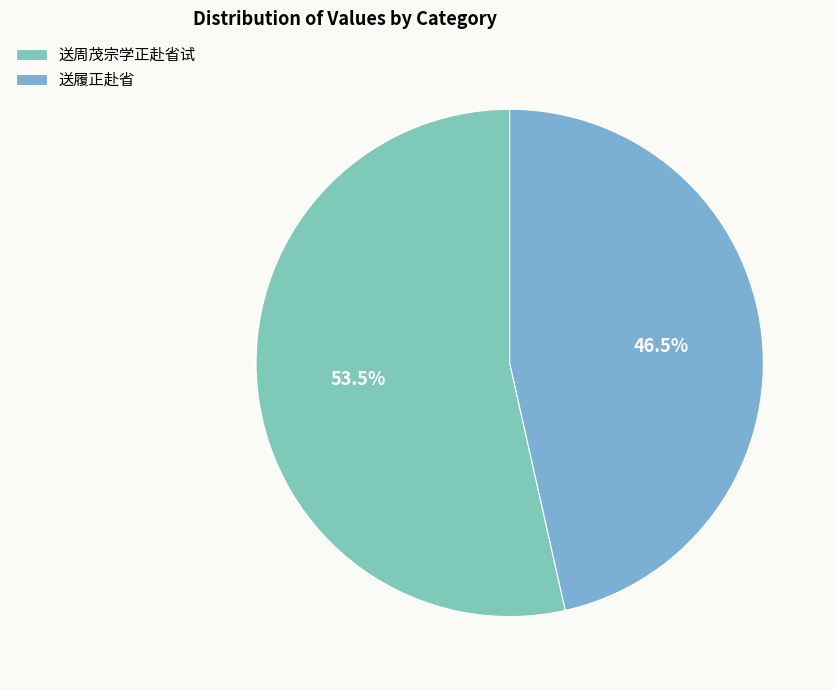

How much of the chart is everything except 送周茂宗学正赴省试?

46.5%